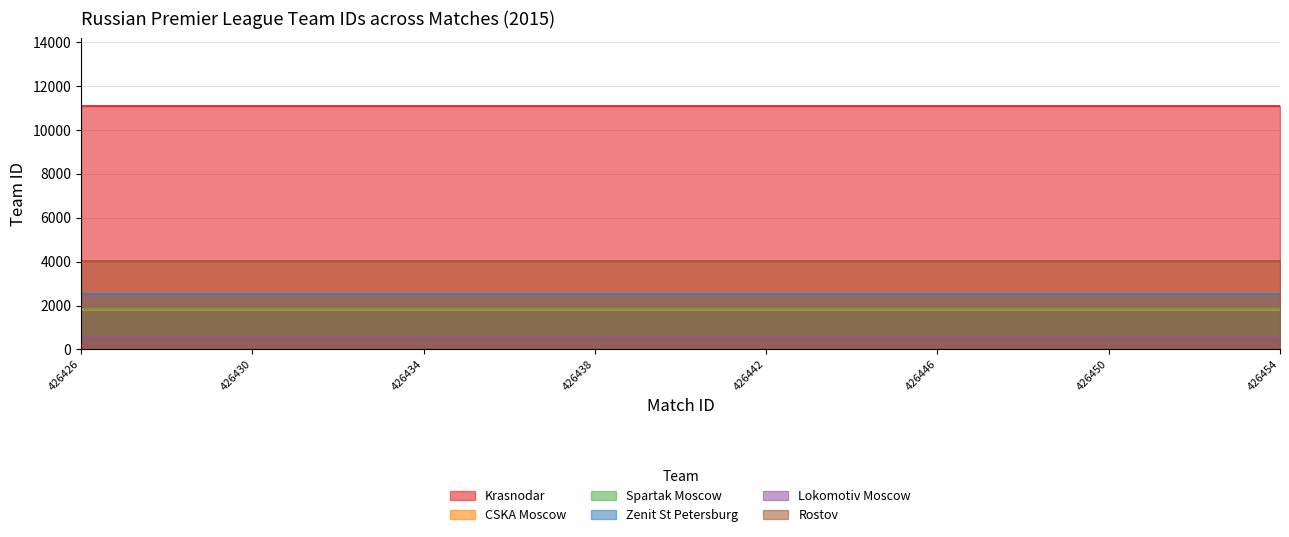

Between 426426 and 426446, which series saw the biggest shift?

Krasnodar